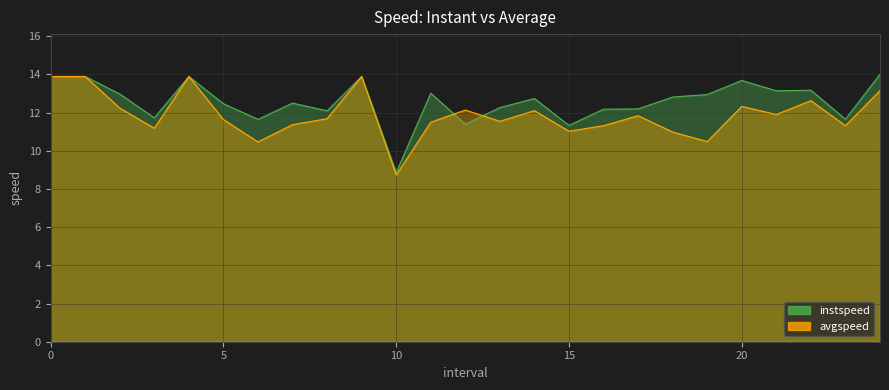

What is the highest value of the instspeed series?

14.0